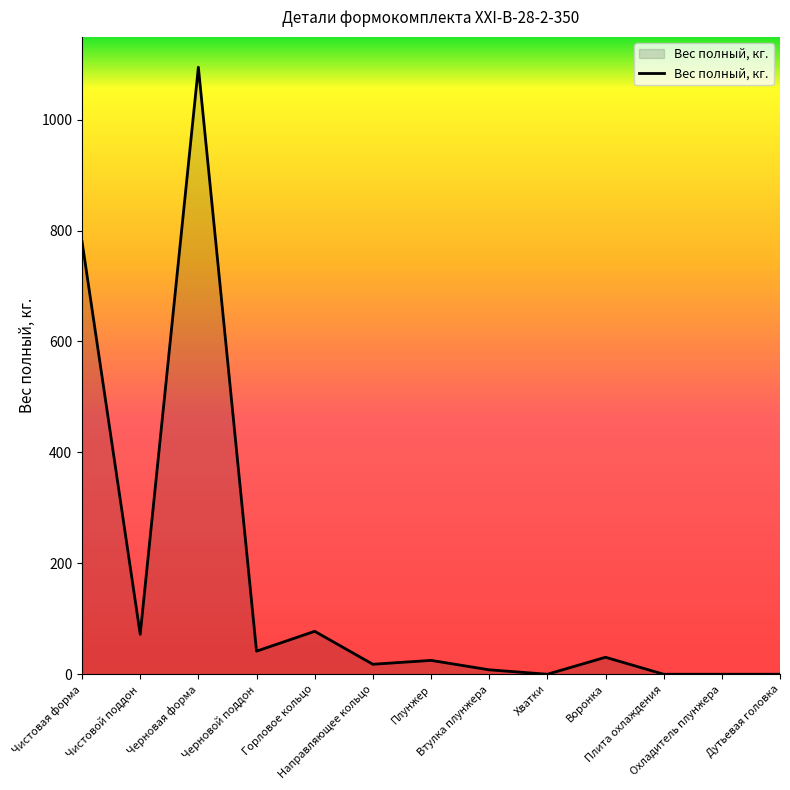

Reading left to right, transcribe all the data shown in this chart.

Чистовая форма=780.0	Чистовой поддон=72.0	Черновая форма=1094.4	Черновой поддон=41.6	Горловое кольцо=77.4	Направляющее кольцо=18.0	Плунжер=25.0	Втулка плунжера=8.0	Хватки=0.0	Воронка=30.6	Плита охлаждения=0.0	Охладитель плунжера=0.0	Дутьевая головка=0.0